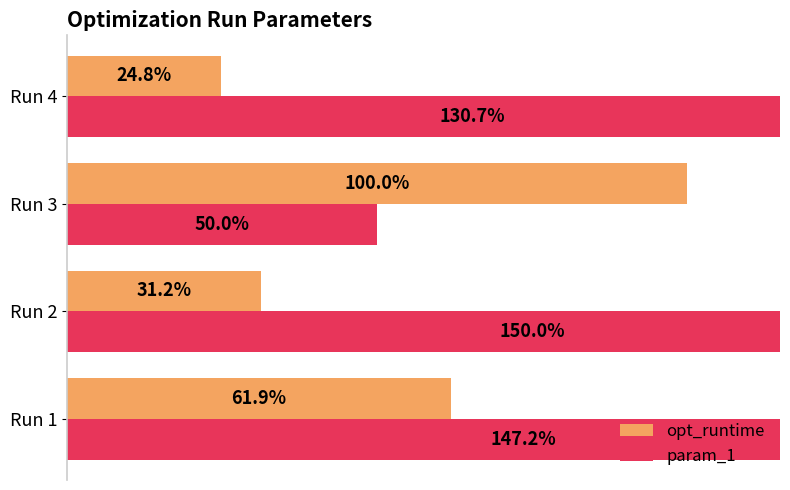

How many data points in opt_runtime are above 61?

2